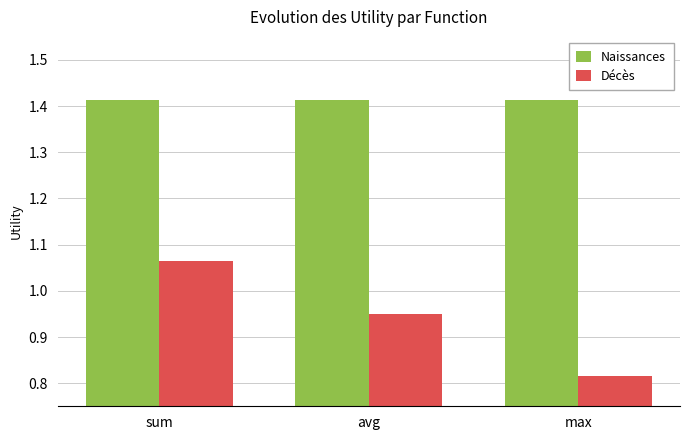

How many groups of bars are there?

3